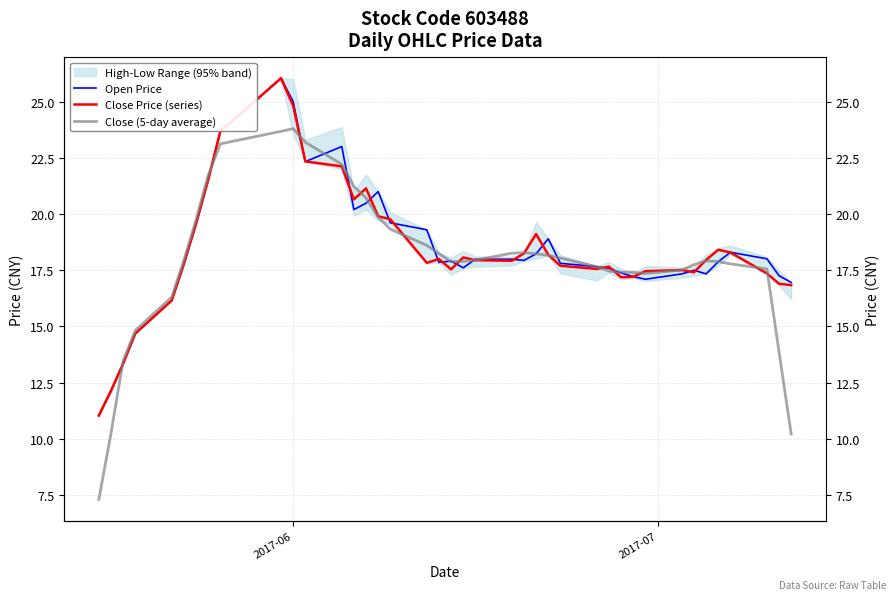

True or false: Close (5-day average) and Open Price intersect in this chart.

True